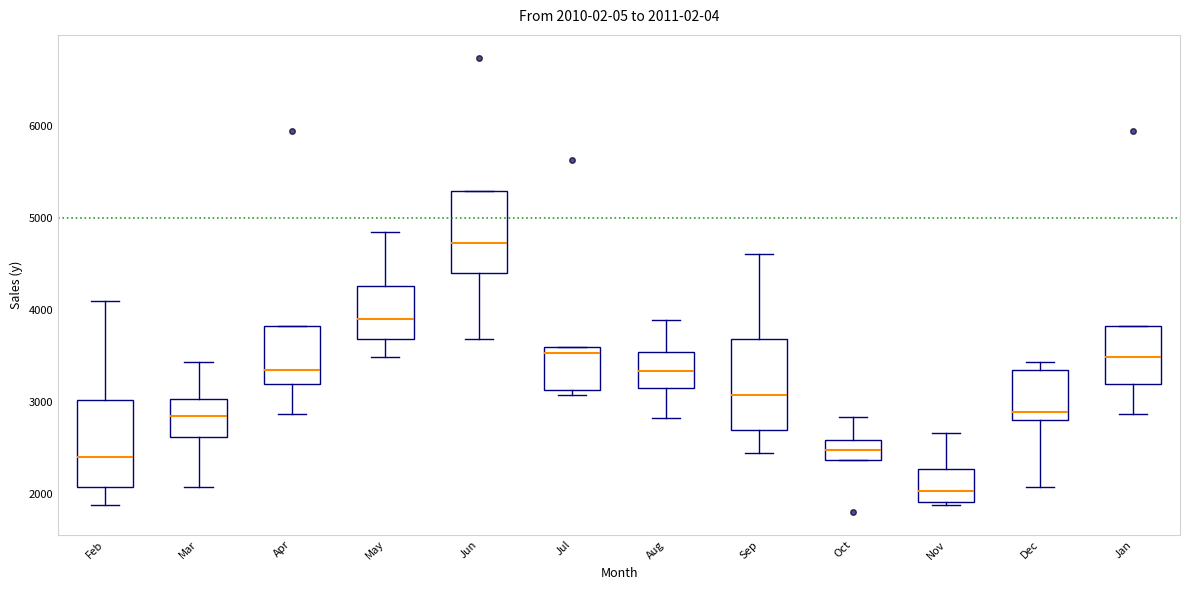

Which box's median line is the highest?

Jun